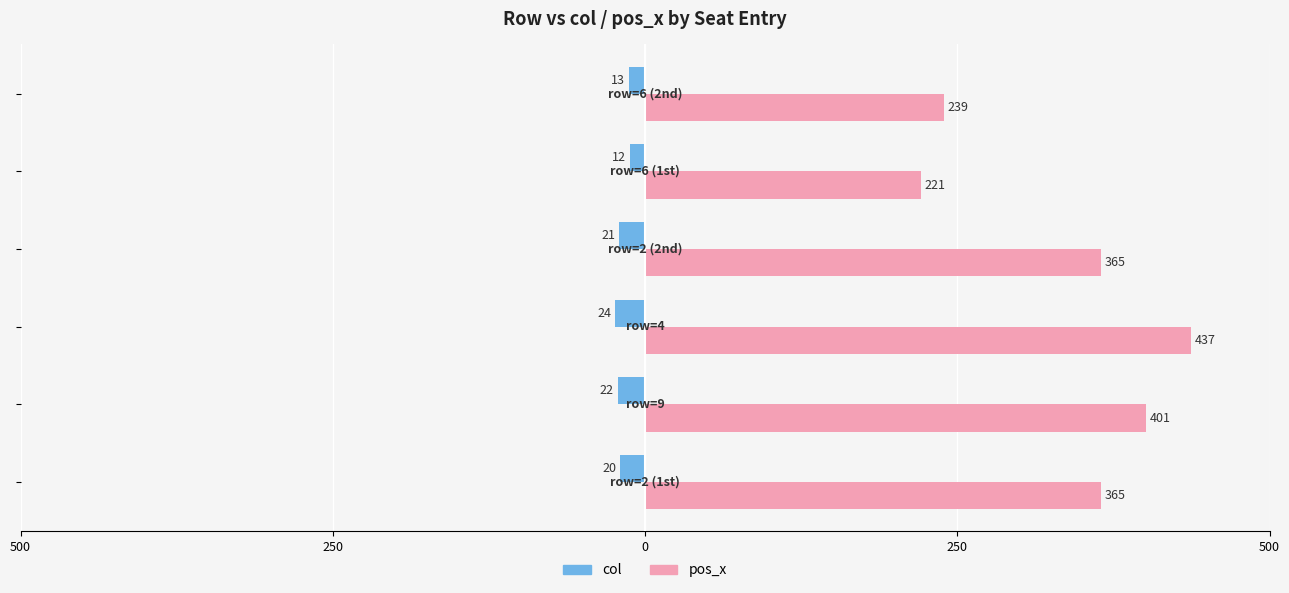

What is the value of the pos_x bar at the 2nd from the left?

401